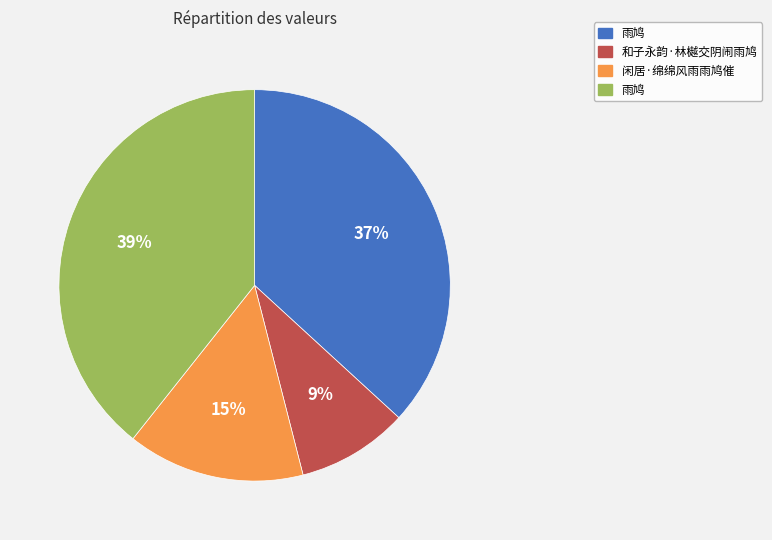

To the nearest percent, what is the difference between the largest and smallest slice percentages?

30%